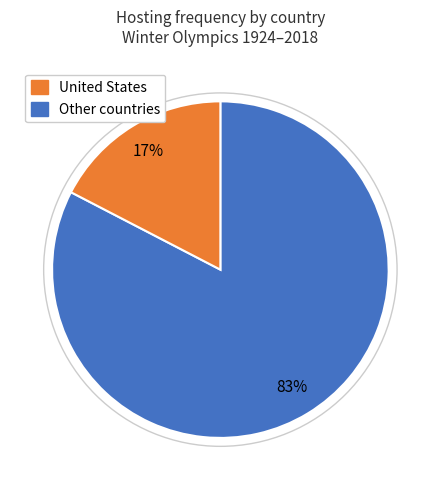

To the nearest percent, what is the average slice percentage?

50%